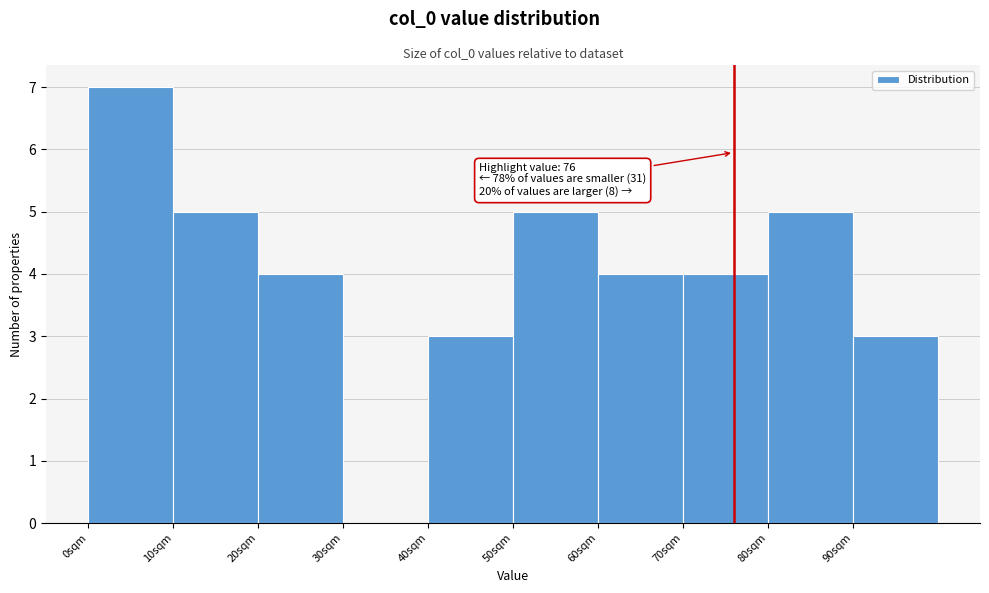

Which range on the x-axis has the tallest bar?

0 to 10